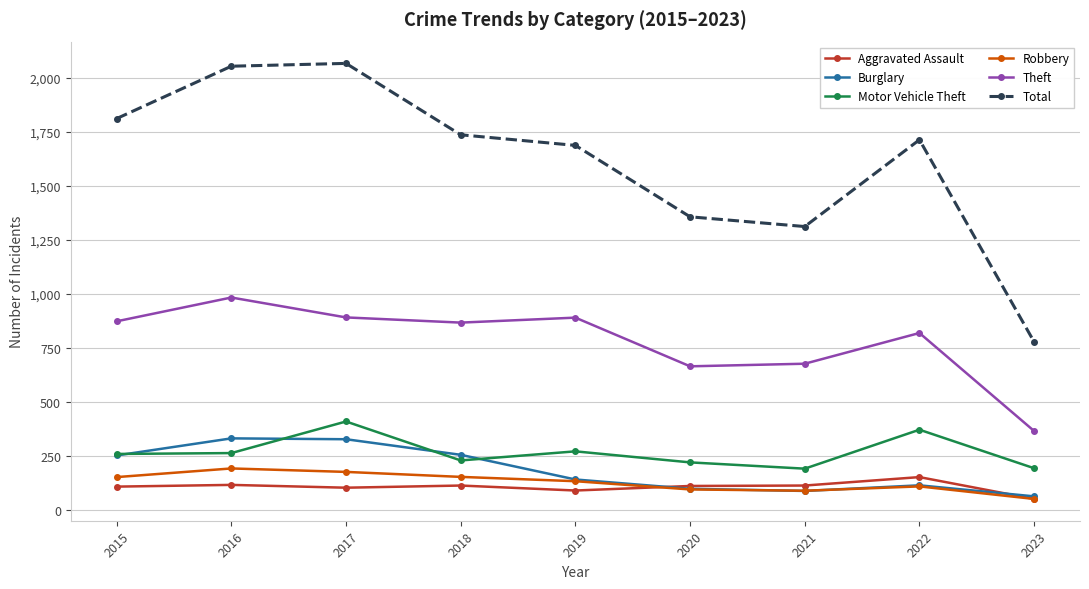

Where is the first local minimum for Total?

2021